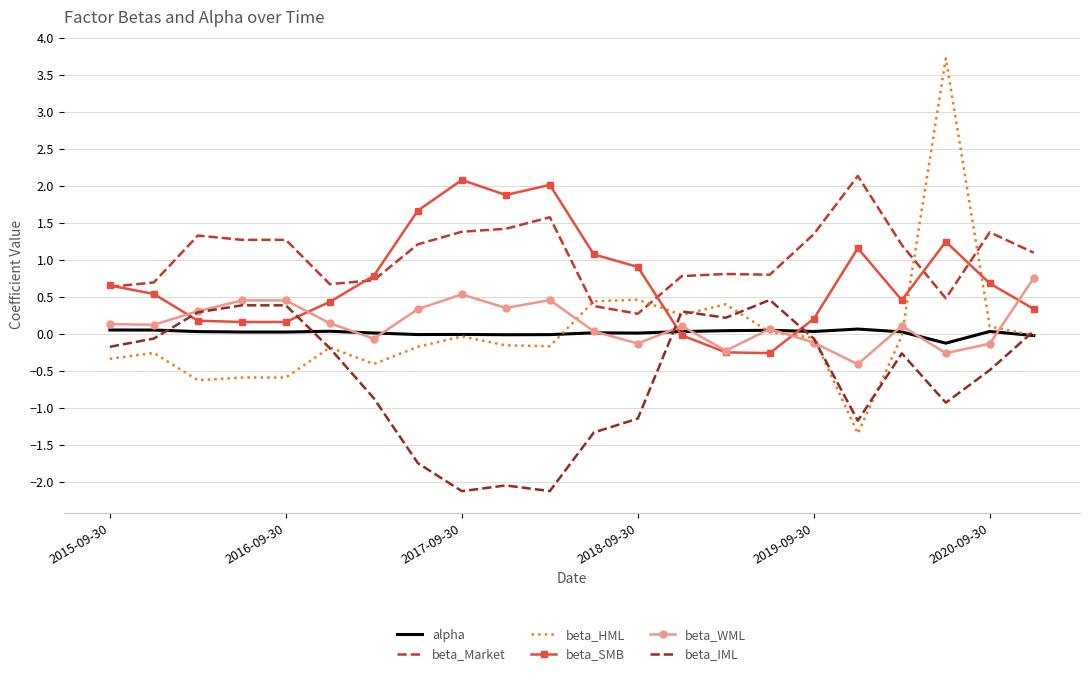

What is the lowest value of the beta_SMB series?

-0.3